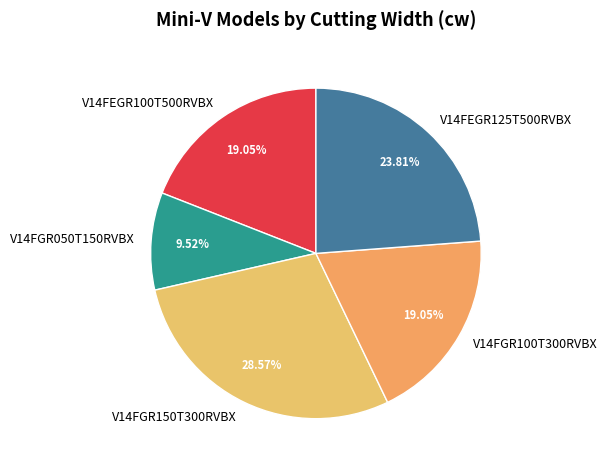

Count the number of slices in the pie.

5